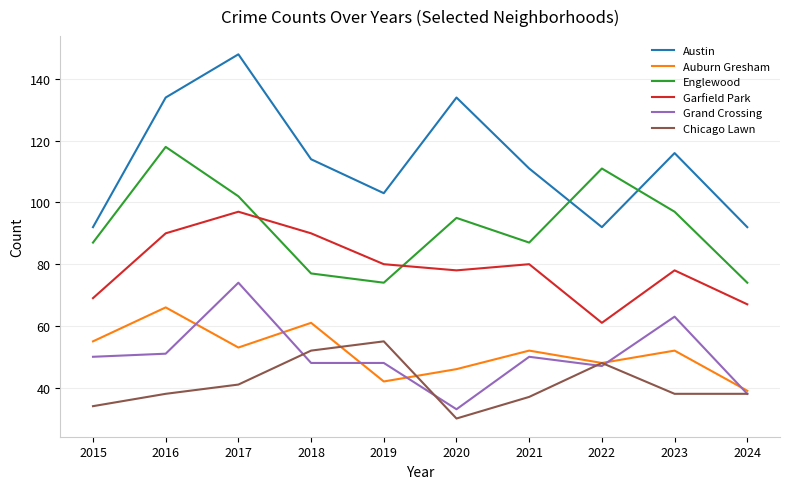

Count the number of data series in this chart.

6